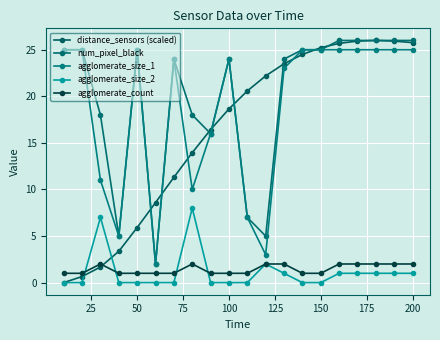

Which series has the largest total across all categories?

num_pixel_black